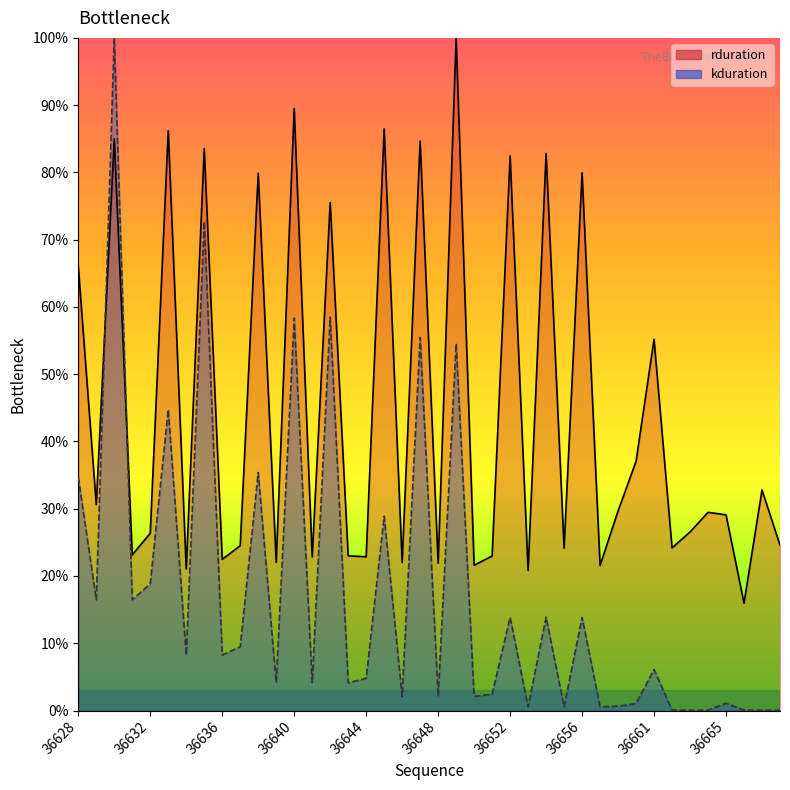

True or false: rduration has more than 0 points higher than both neighbors.

True